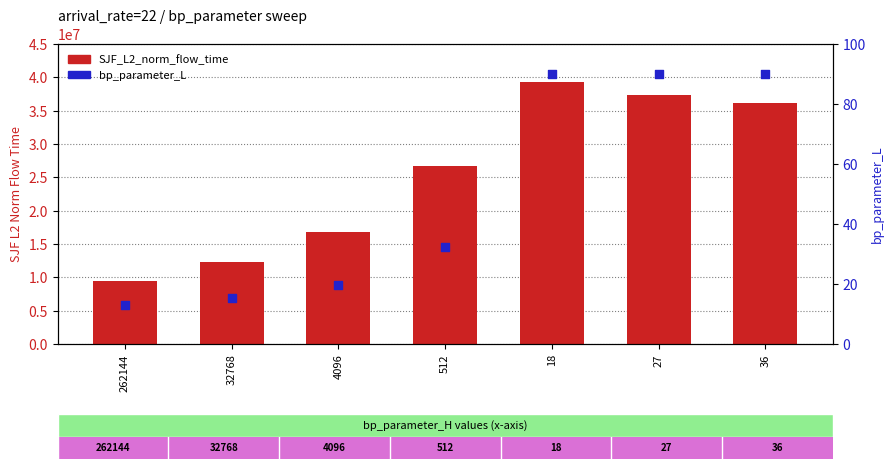

At how many categories does at least one series exceed 21646257?

4